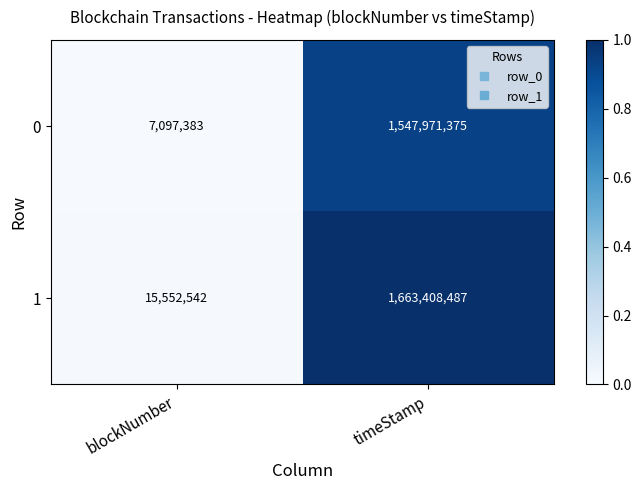

Read the 0 value at timeStamp, to the nearest 100.

1547971400